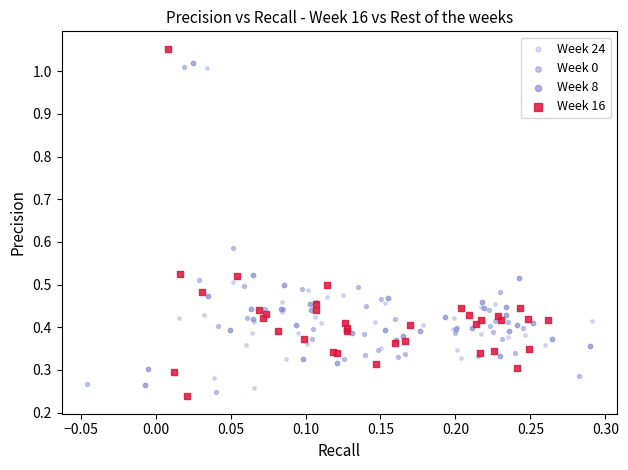

Which series has the widest spread of Y values?

Week 16